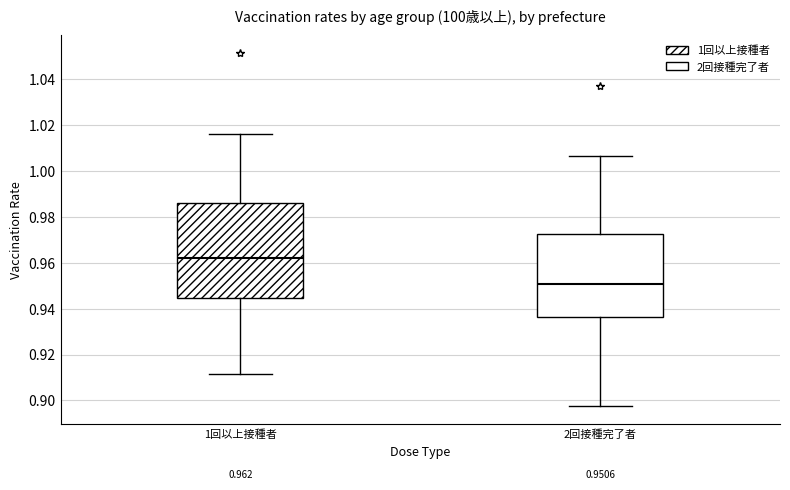

Which box is the tallest, from its lower edge to its upper edge?

1回以上接種者